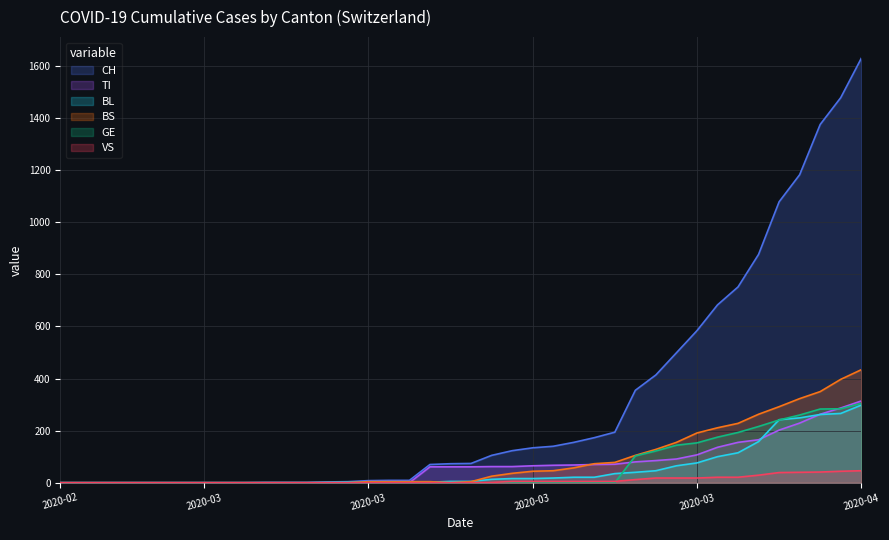

Which series ends up on top after the final intersection of TI and BL?

TI